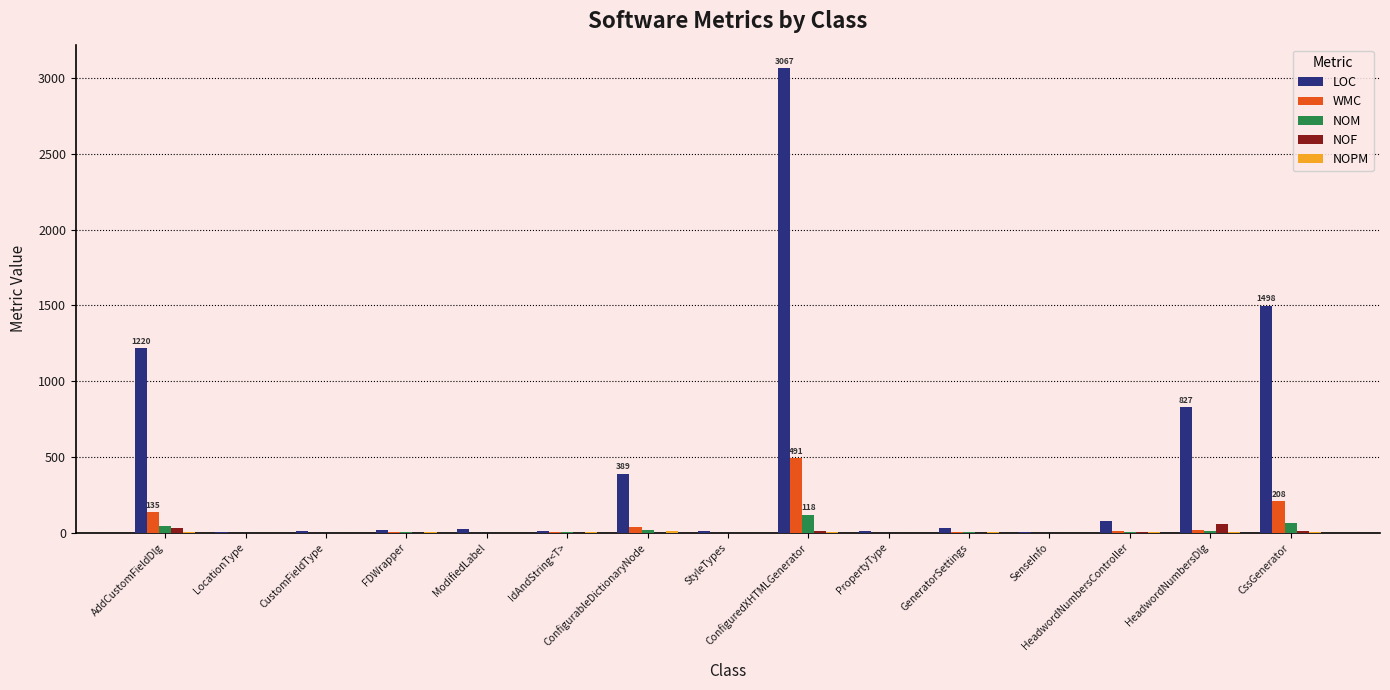

The value of NOM at ConfigurableDictionaryNode is 18. True or false?

True